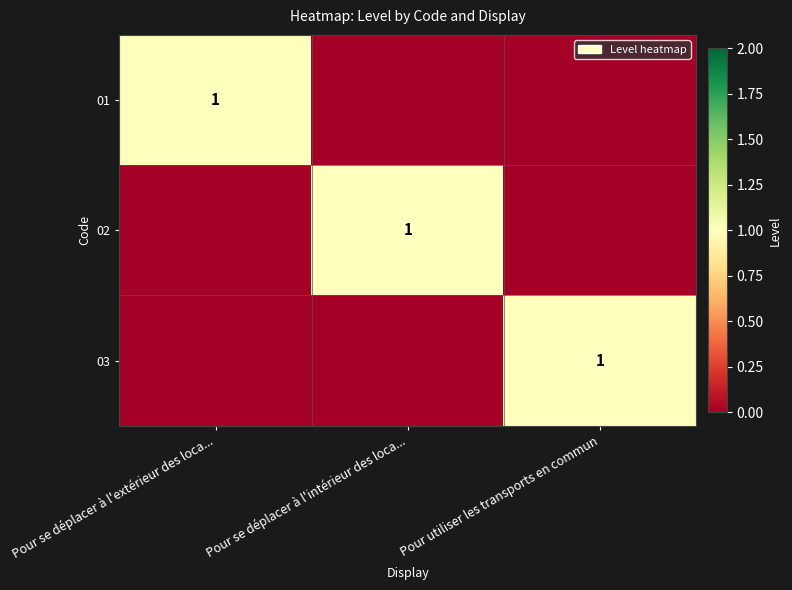

Is it true that 03 equals 1 at Pour utiliser les transports en commun?

True